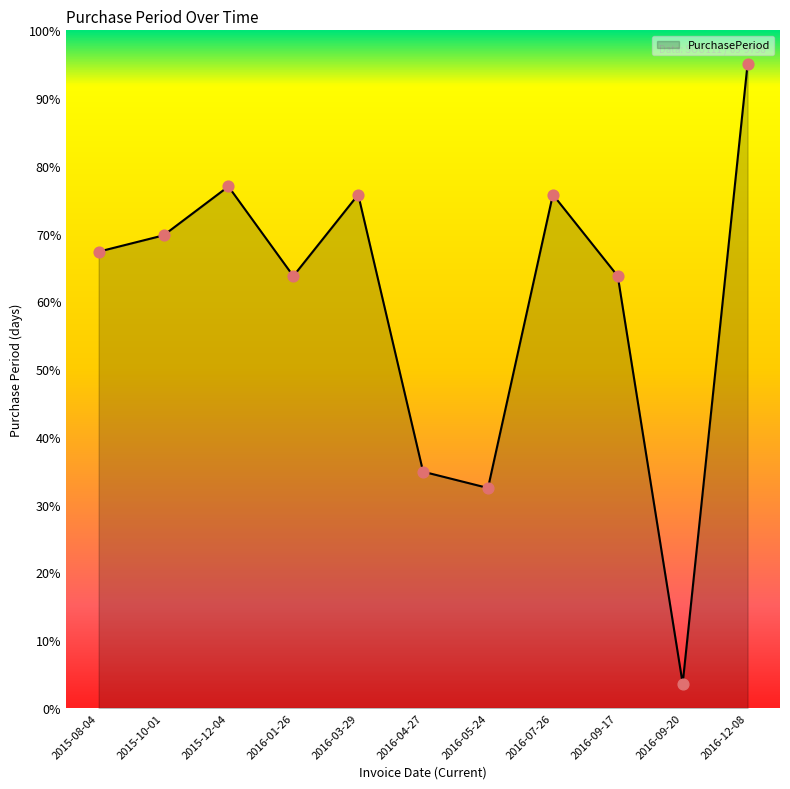

What is the ratio of the value at 2016-09-20 to the value at 2016-05-24?

0.1